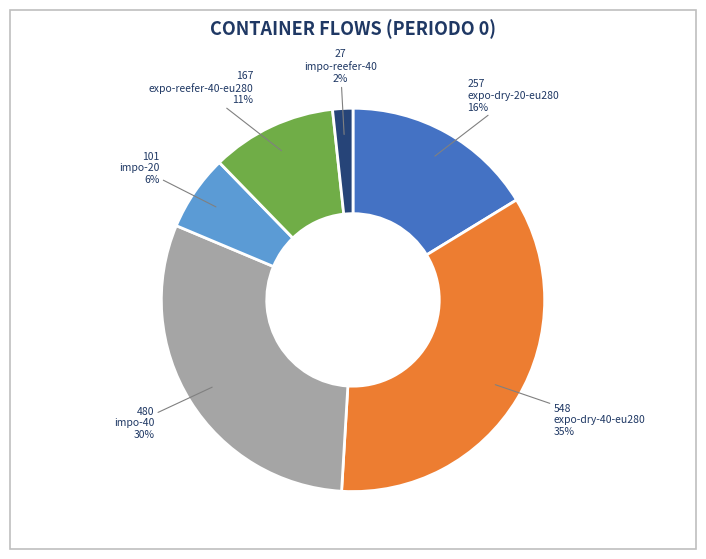

Does any single category account for the majority?

No